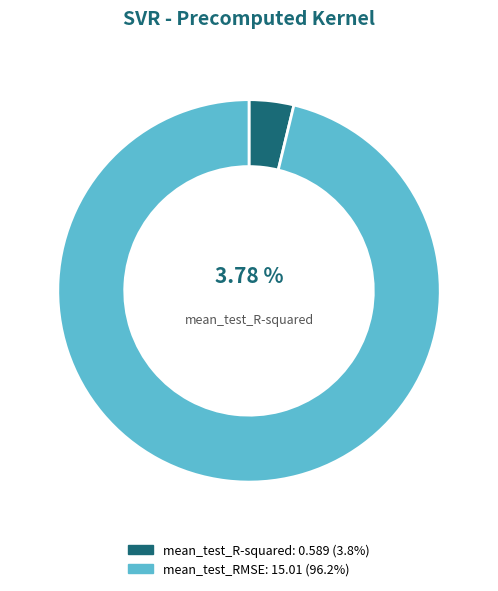

Does any single category account for the majority?

Yes